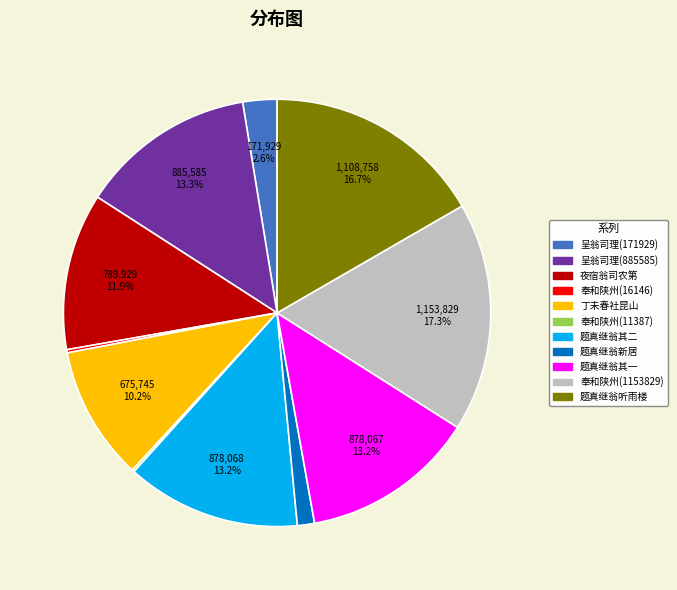

What portion of the pie excludes 题真继翁听雨楼?

83.3%